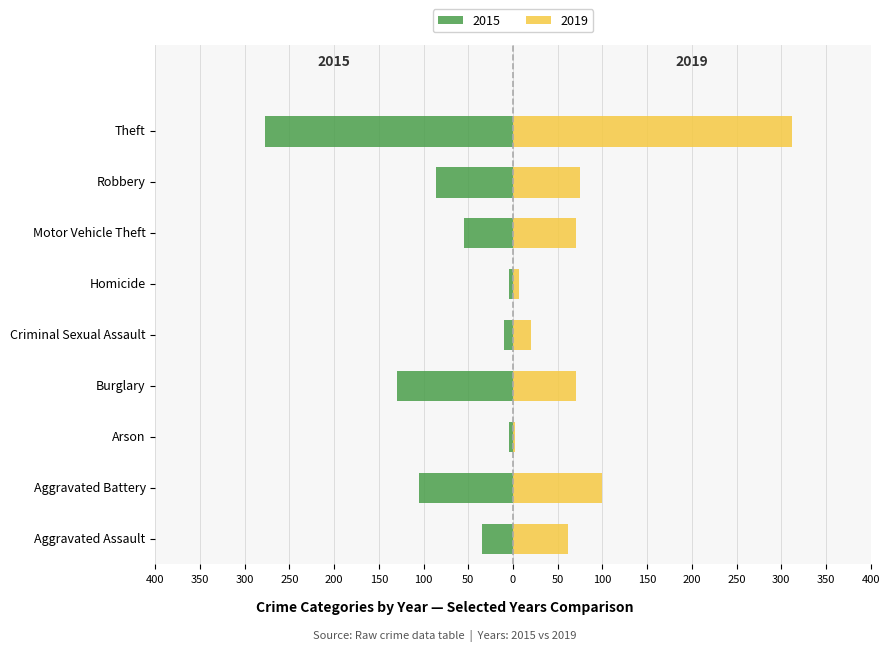

What is the maximum value shown in the chart?

312